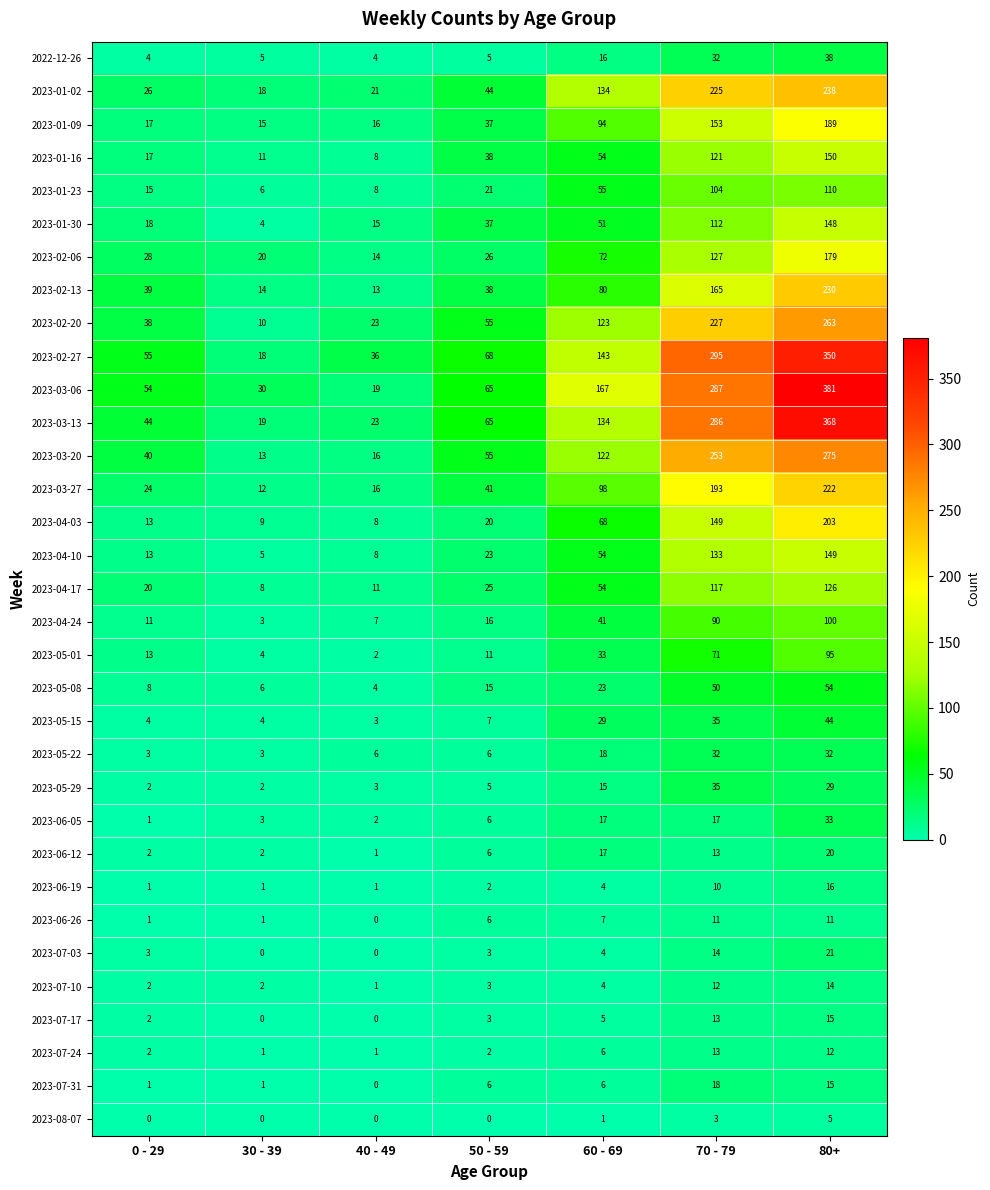

Which series has the largest total across all categories?

2023-03-06